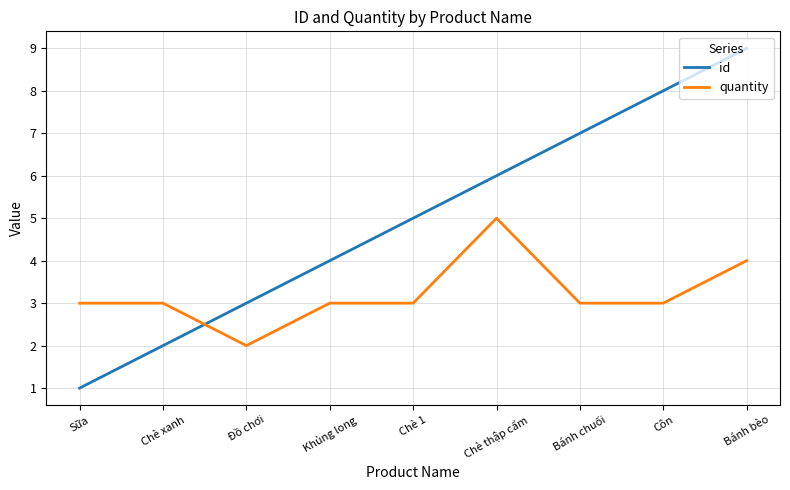

Does the chart display data point markers on the line(s)?

No